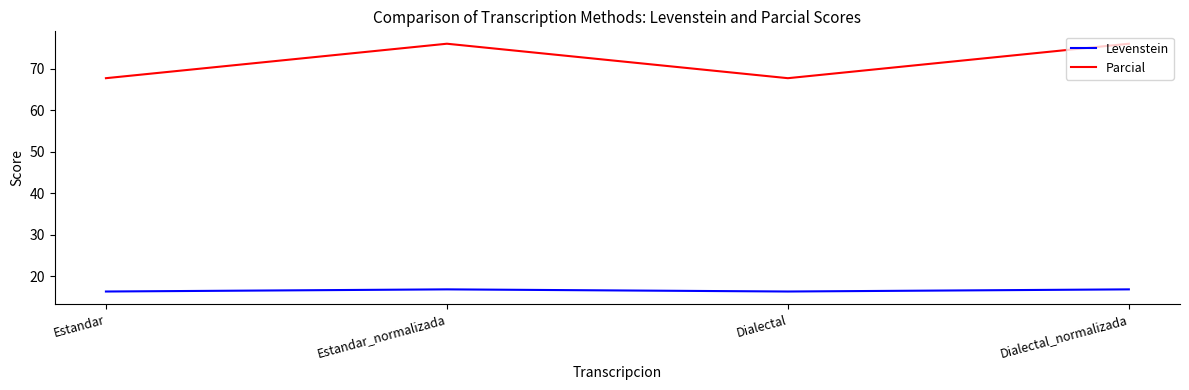

The value of Levenstein at Estandar is 16.3. True or false?

True